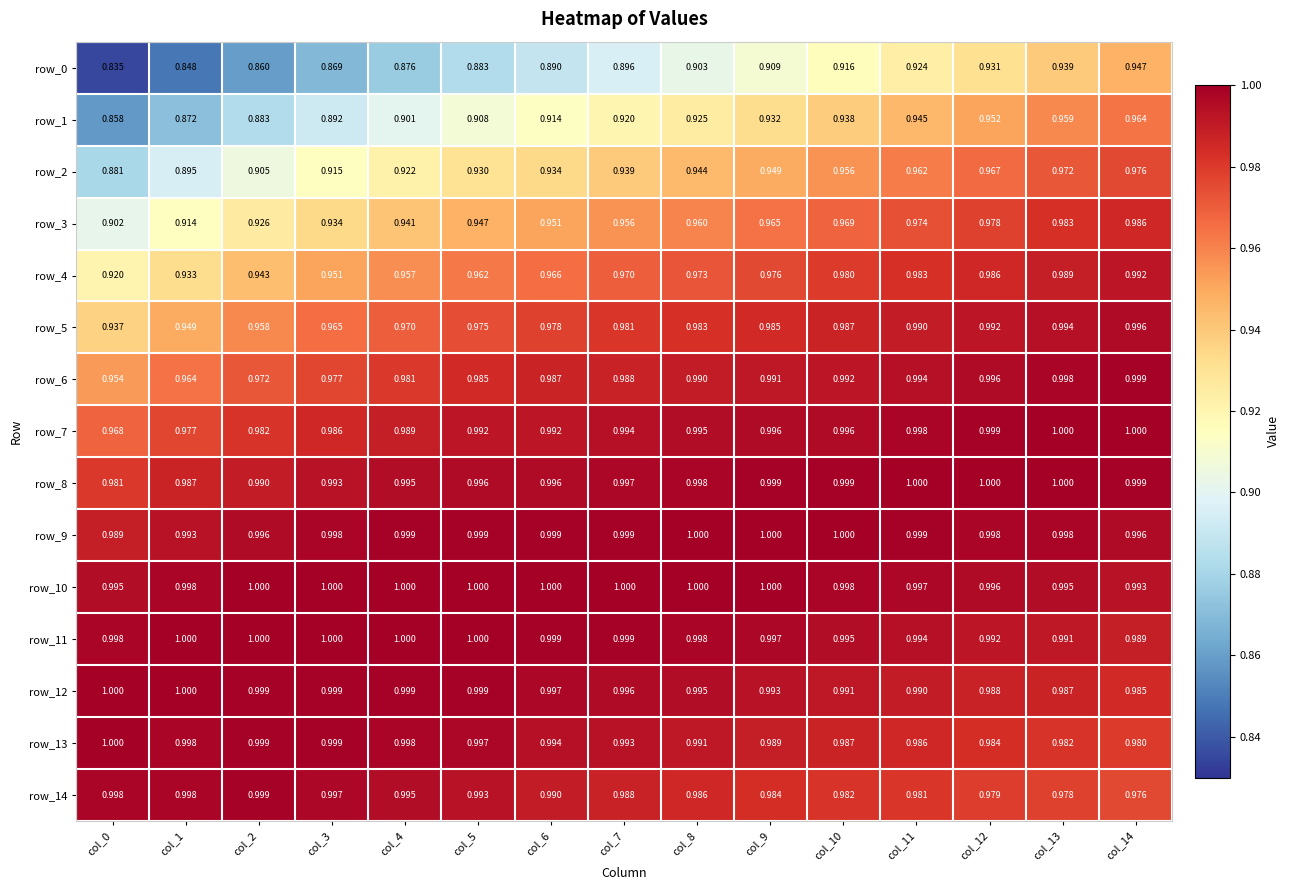

Is the value of row_1 at col_6 greater than the value of row_11 at col_9?

No